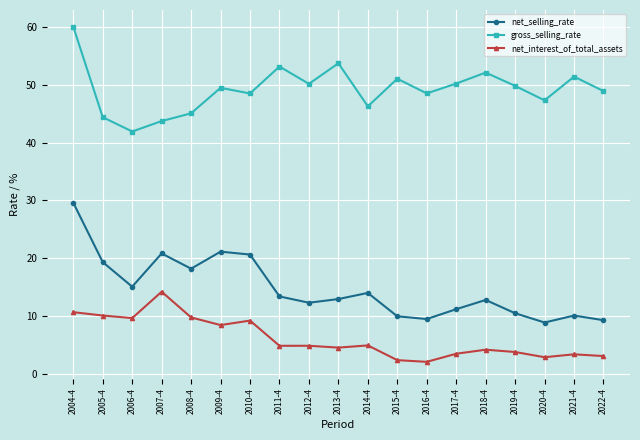

What is the sum of the gross_selling_rate values at 2017-4 and 2012-4?

100.4